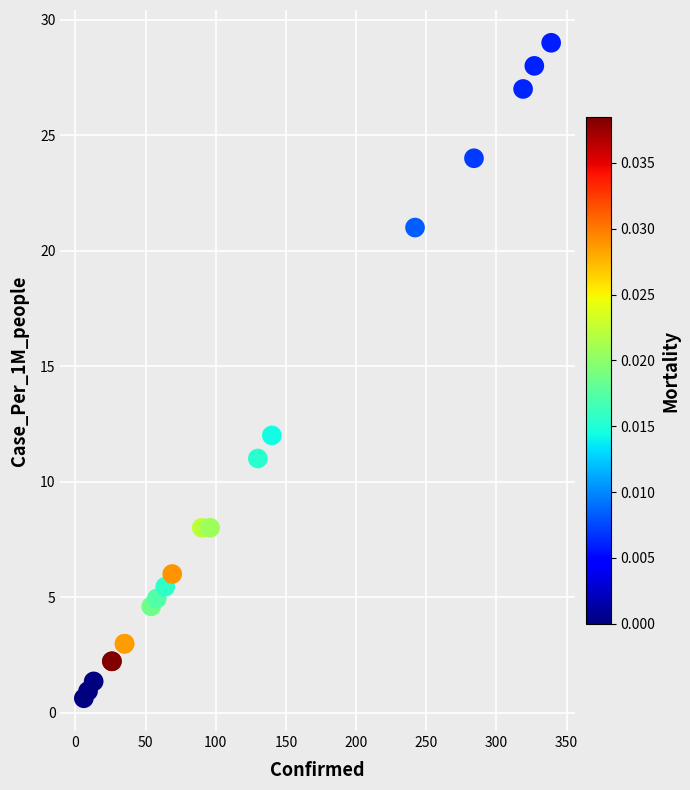

What Y value in the scatter plot is closest to 14?

12.0